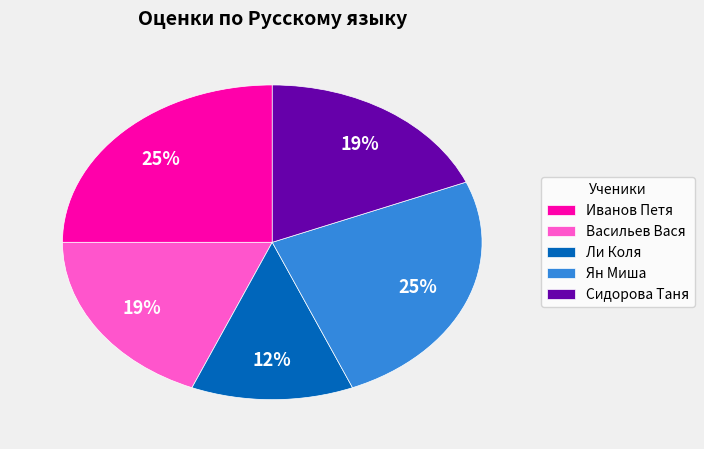

Combined, do Сидорова Таня and Ян Миша account for over 50%?

No